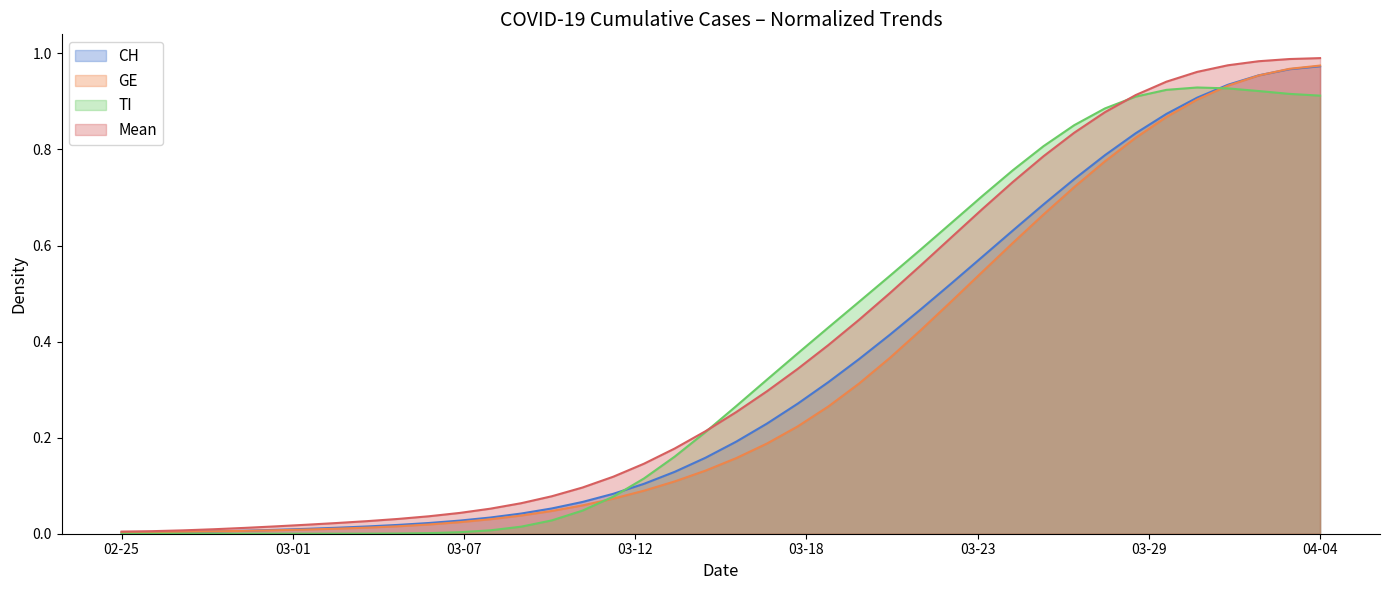

Which series has the widest spread of values?

Mean